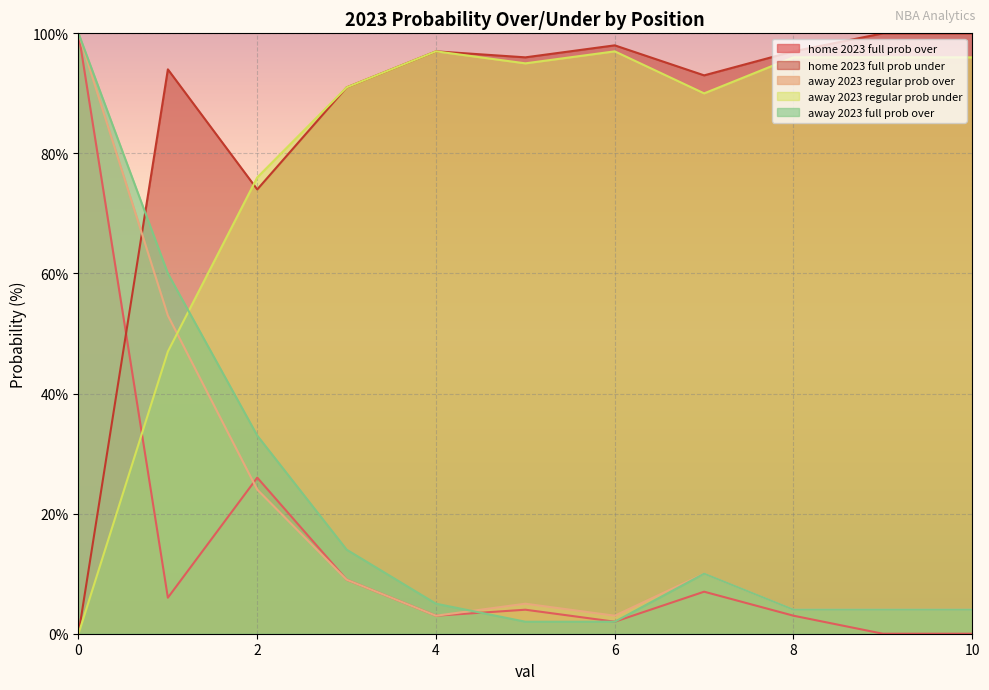

Which series changed the most between 7 and 10?

home 2023 full prob over